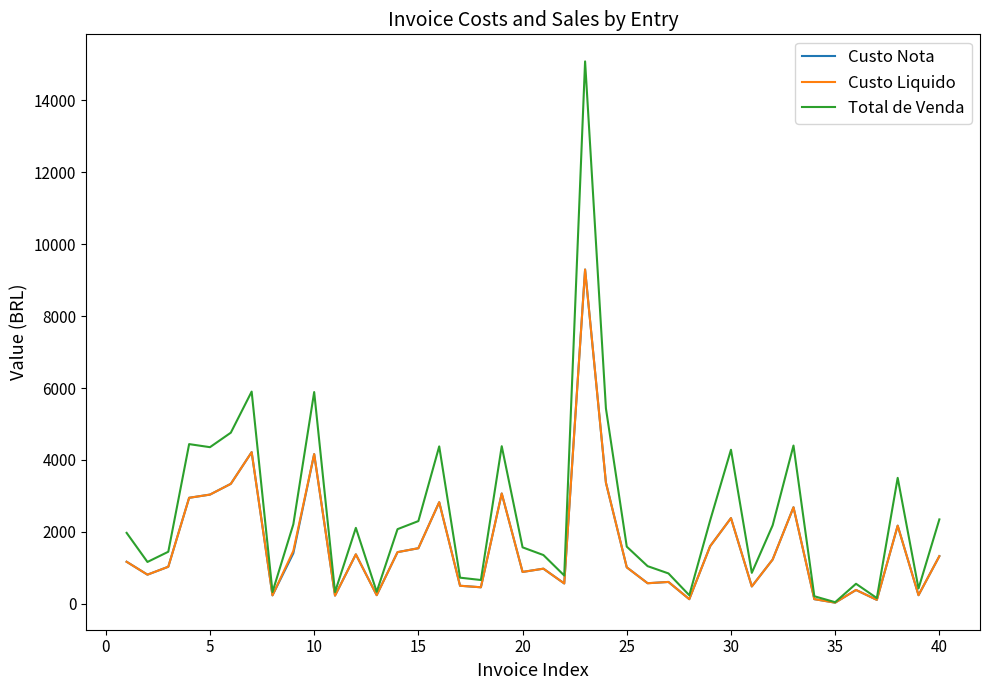

What is the maximum value for Custo Liquido?

9293.8